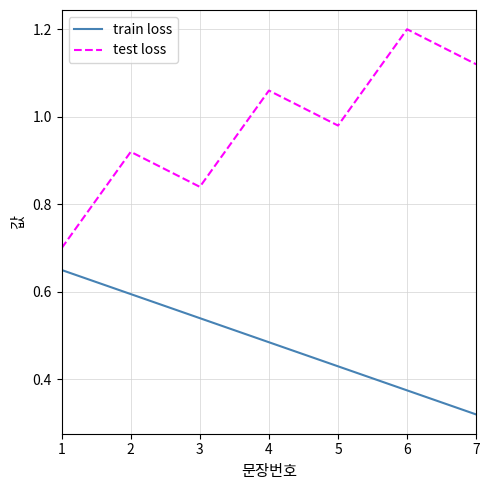

How many lines are shown in the chart?

2